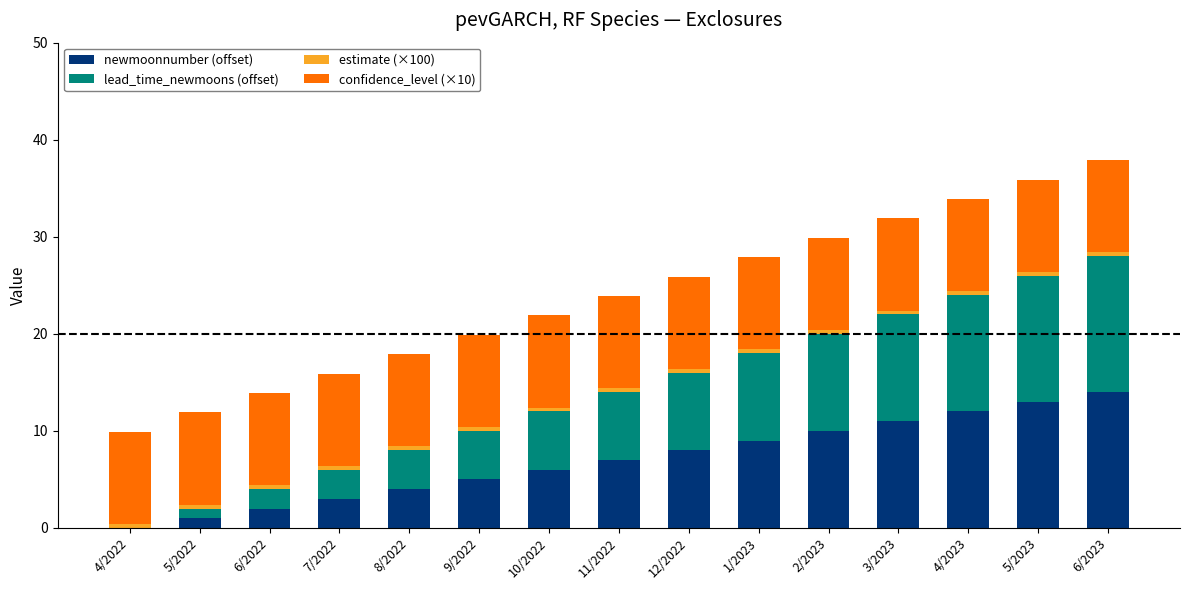

What is the difference between the newmoonnumber (offset) values at 4/2022 and 12/2022?

8.0